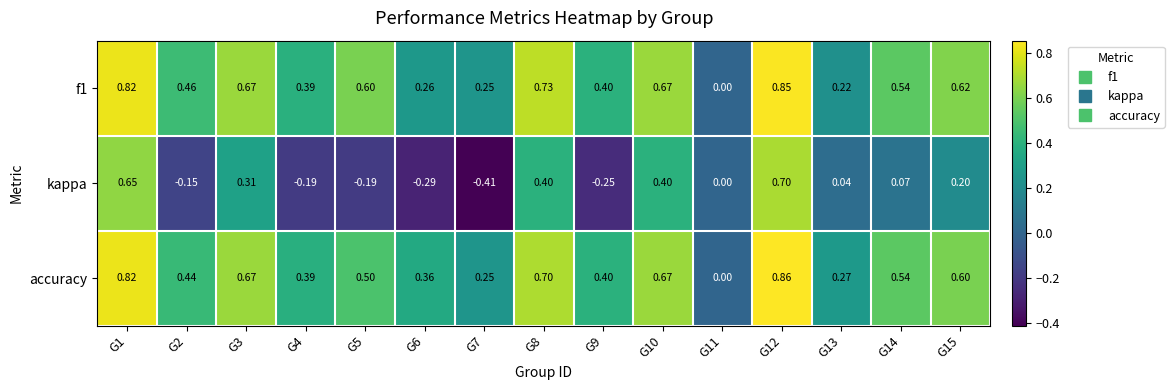

Which category has the lowest value across all series?

G7